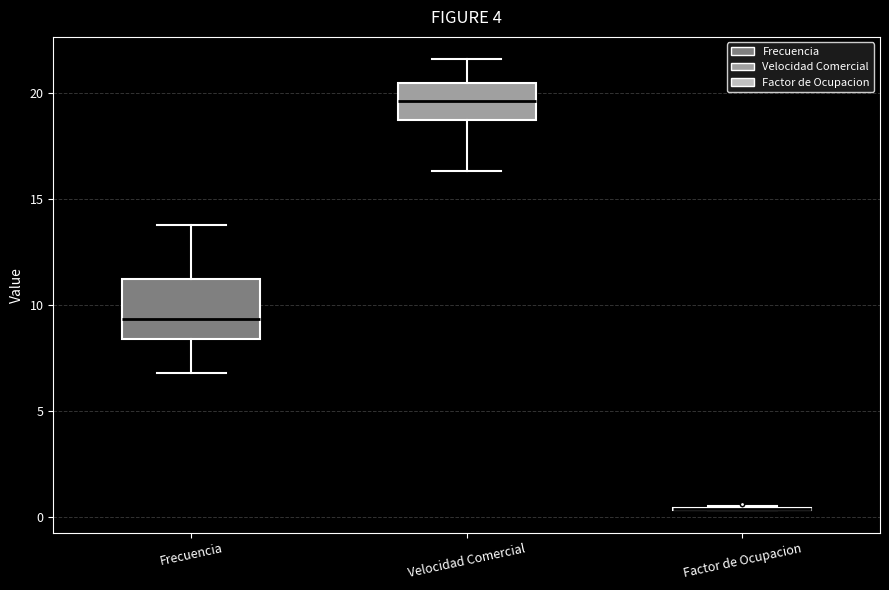

Reading left to right, read every box against the y-axis: the position of its median line, the range the box covers, and the ends of its whiskers. The values are not printed on the chart, so give them approximately, as read against the axis.

Frecuencia: median 9.5, box 8.5 to 11.0, whiskers 7.0 to 14.0
Velocidad Comercial: median 19.5, box 18.5 to 20.5, whiskers 16.5 to 21.5
Factor de Ocupacion: box collapsed to a line at 0.5, whiskers 0.5 to 0.5